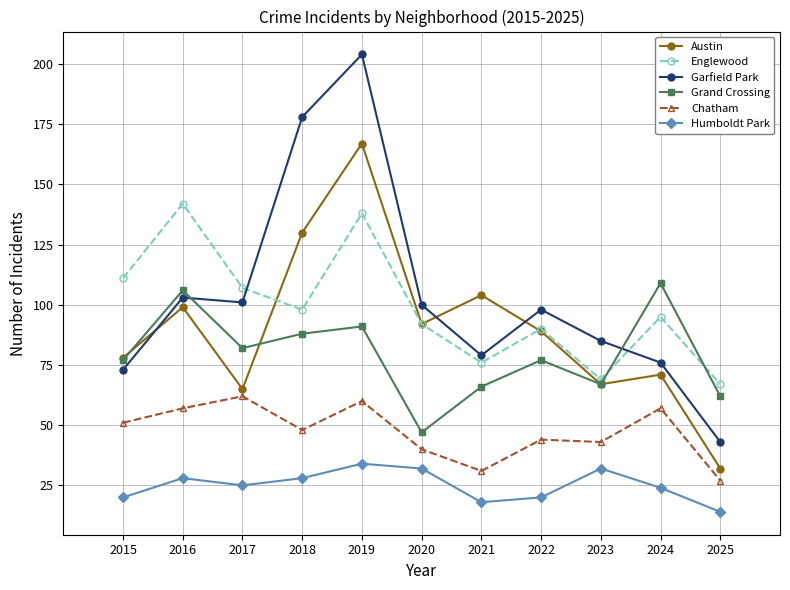

Which category has the lowest value in the Chatham series?

2025